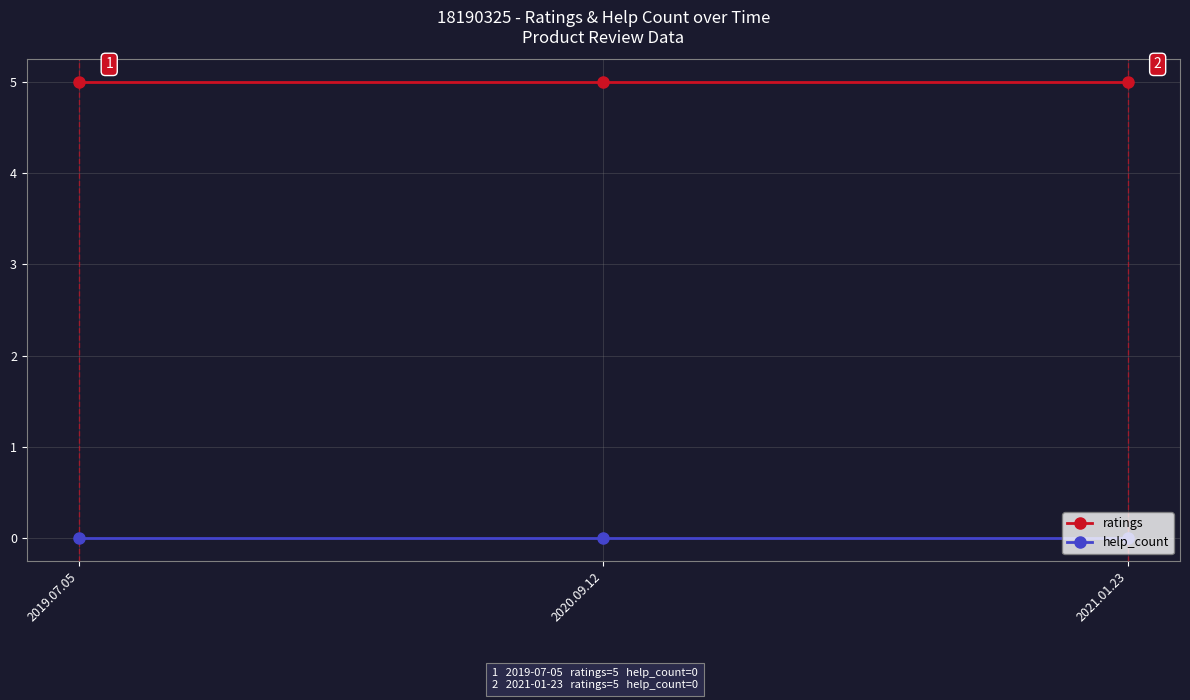

What is the difference between the highest and lowest values at 2020.09.12?

5